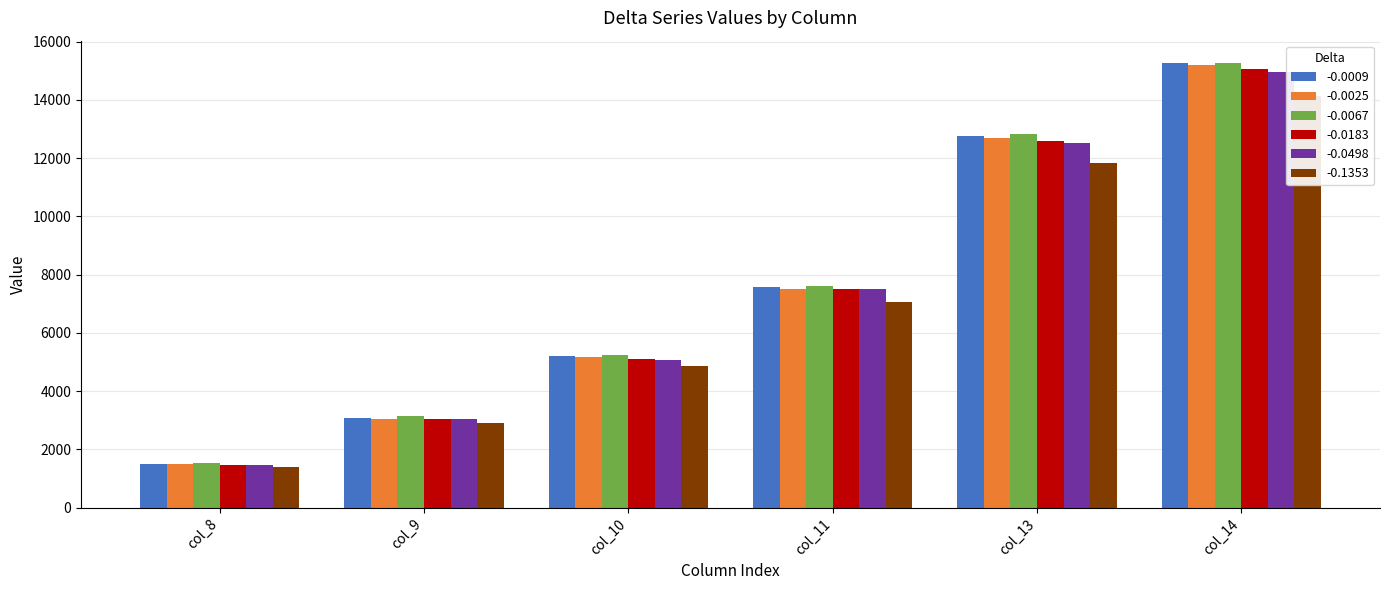

At col_11, list the series in order from smallest to largest.

-0.1353, -0.0025, -0.0183, -0.0498, -0.0009, -0.0067